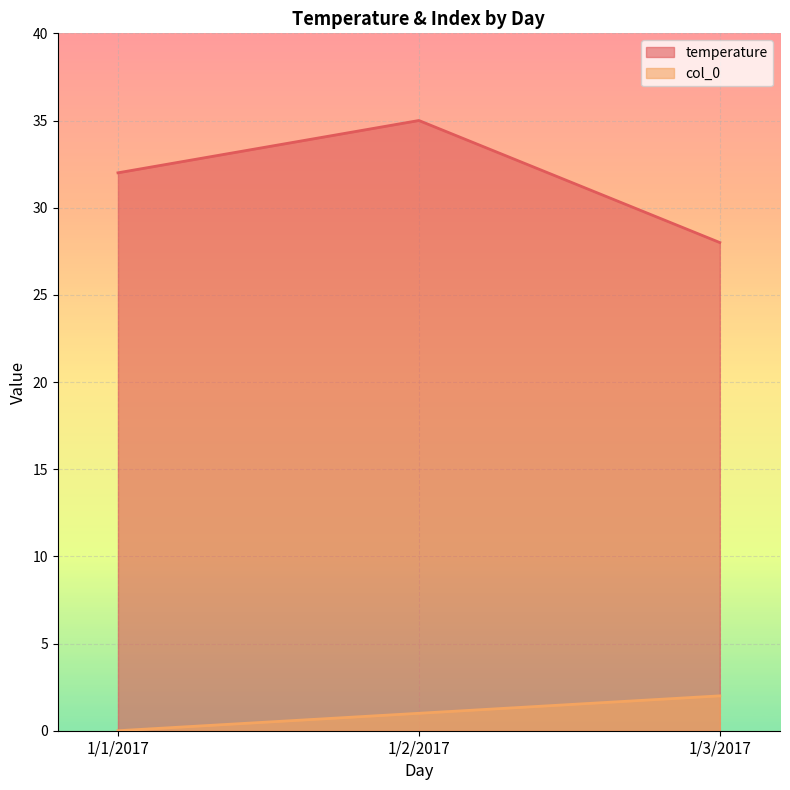

What is the difference between the second highest and minimum values in the col_0 series?

1